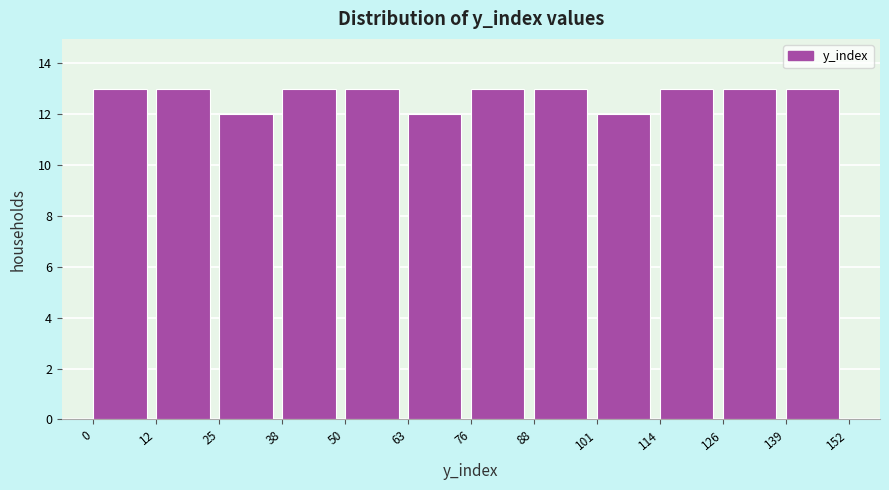

How tall is the bar that spans 38 to 50 on the x-axis? The values are not printed on the chart, so give them approximately, as read against the axis.

13